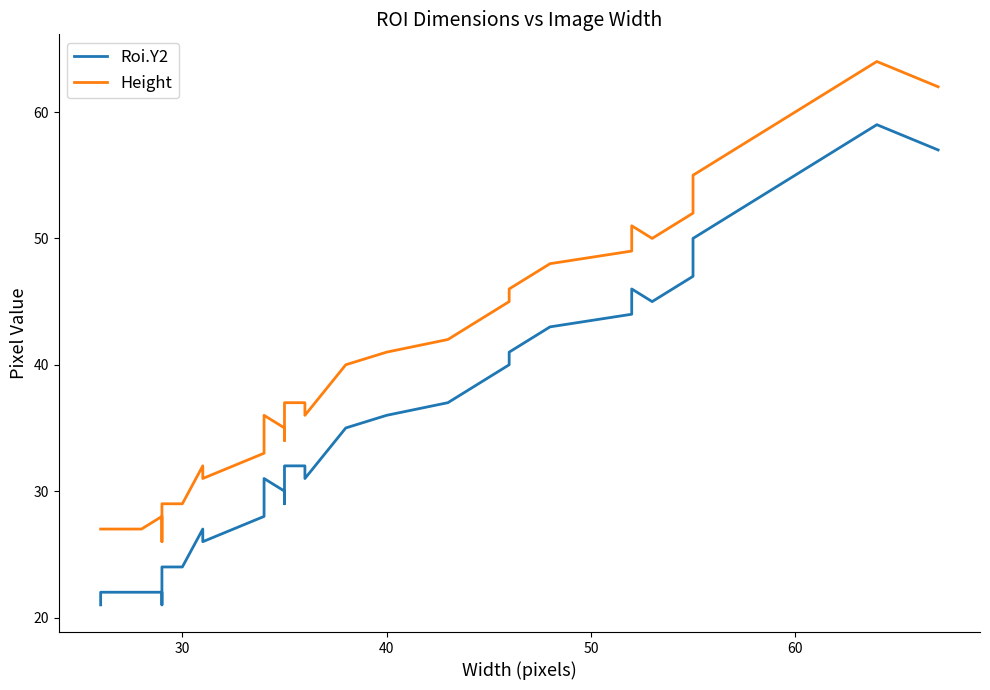

At how many categories does at least one series exceed 60?

2